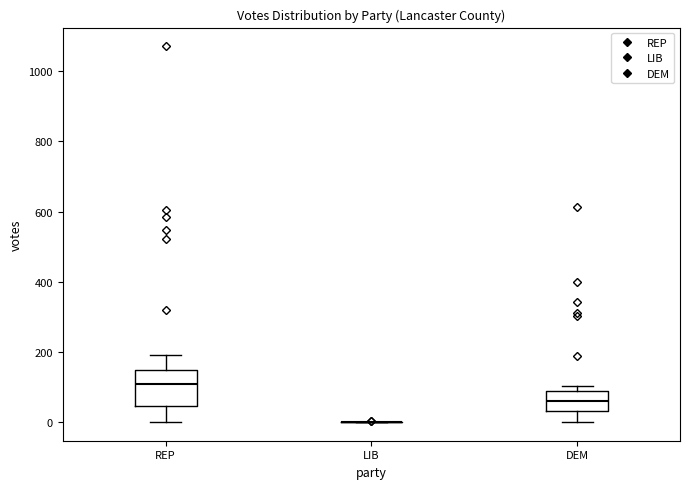

Which box is the tallest, from its lower edge to its upper edge?

REP